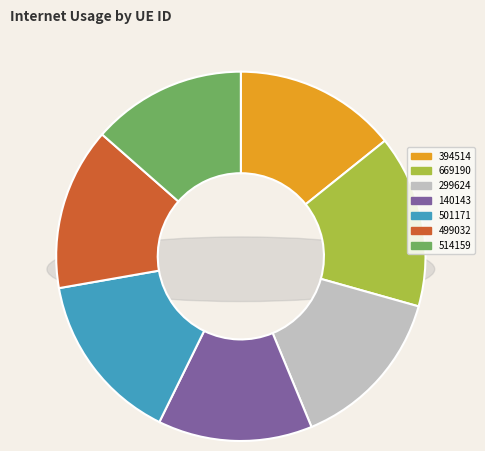

What percentage is NOT represented by 499032?

85.8%